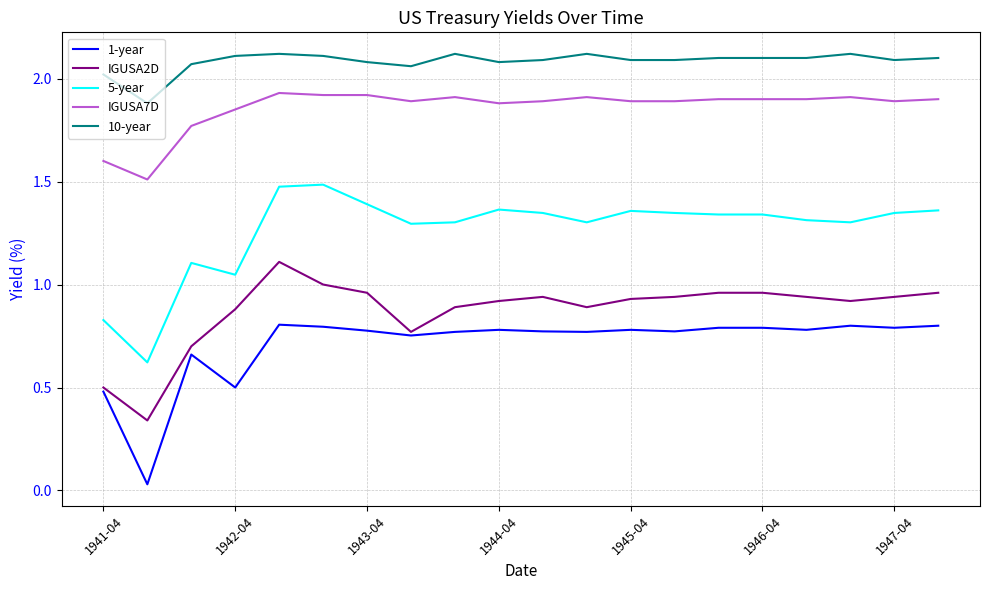

True or false: 5-year and IGUSA7D intersect in this chart.

False